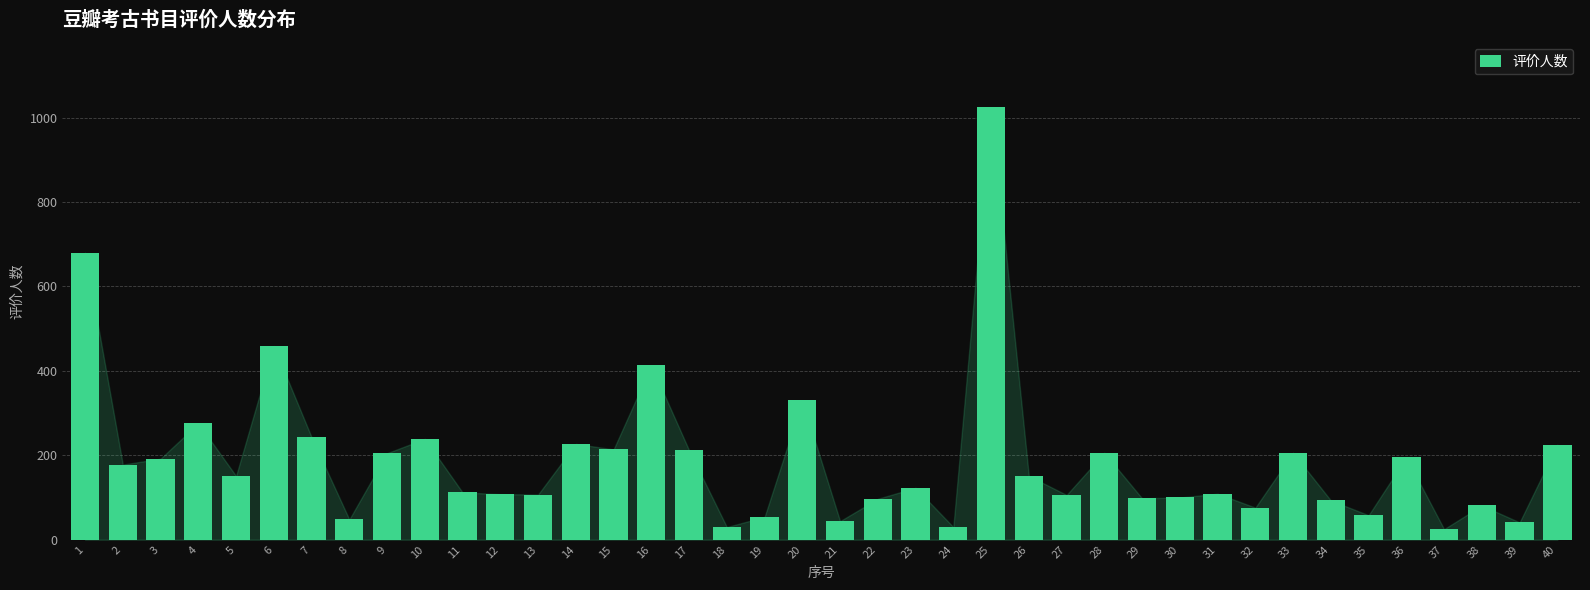

What is the ratio of the value at 24 to the value at 10?

0.1